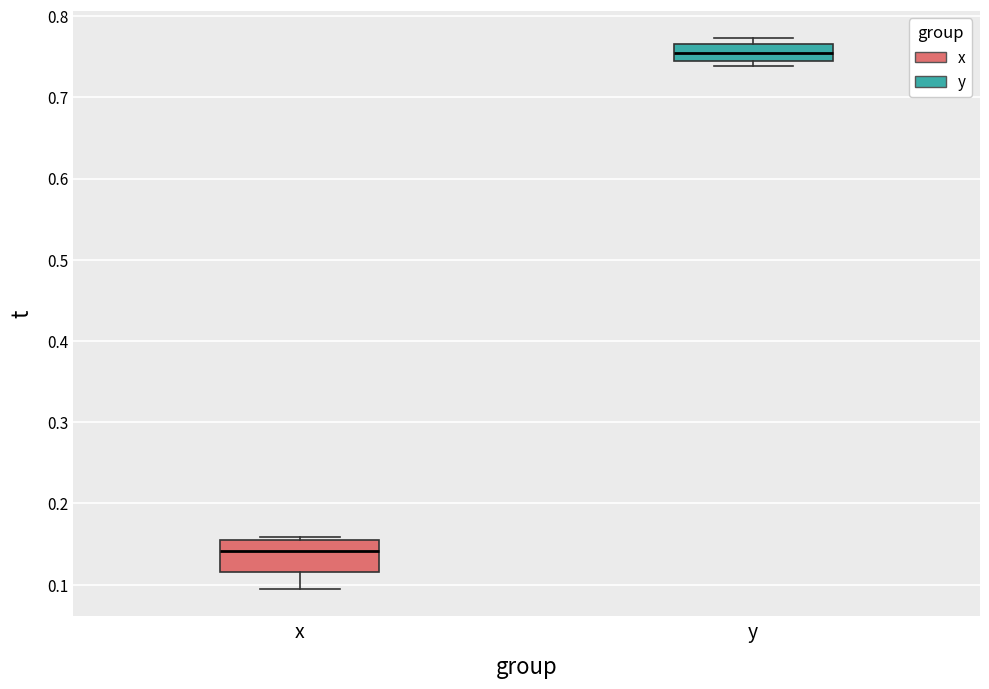

Reading left to right, transcribe this box plot: for each box, give where its median line is, the range the box spans, and where its two whiskers end, as read against the y-axis. The values are not printed on the chart, so give them approximately, as read against the axis.

x: median 0.14, box 0.12 to 0.16, whiskers 0.10 to 0.16 (just above the box's upper edge)
y: median 0.75, box 0.74 to 0.77, whiskers 0.74 (just below the box's lower edge) to 0.77 (just above the box's upper edge)